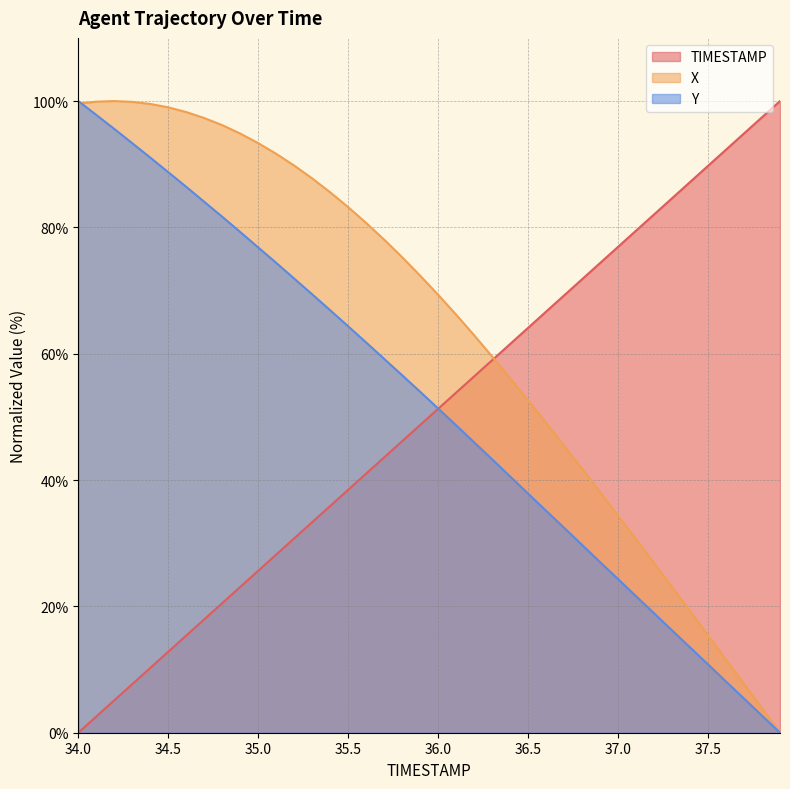

How many lines are shown in the chart?

3